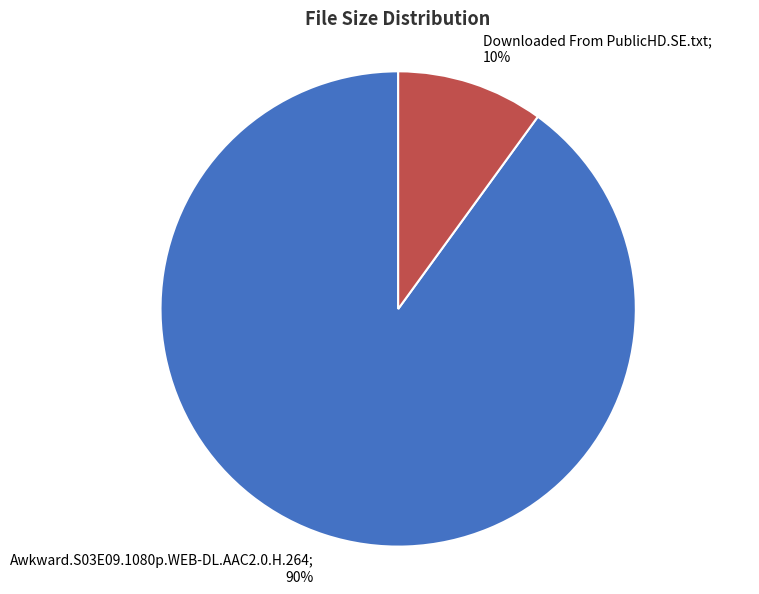

Count the number of slices in the pie.

2